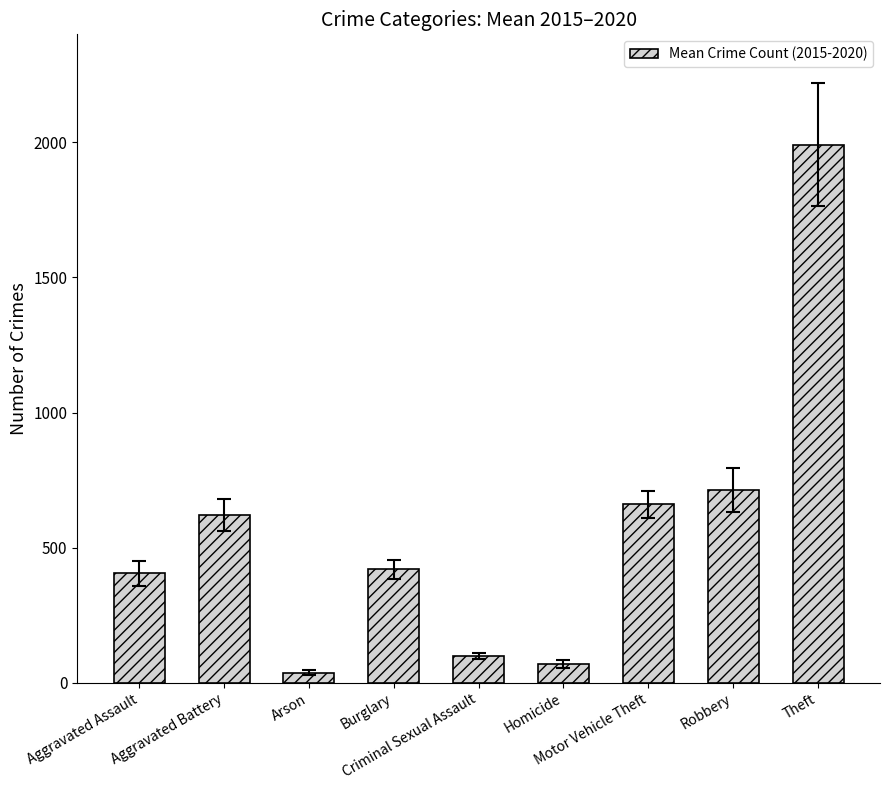

What is the average value?

557.3